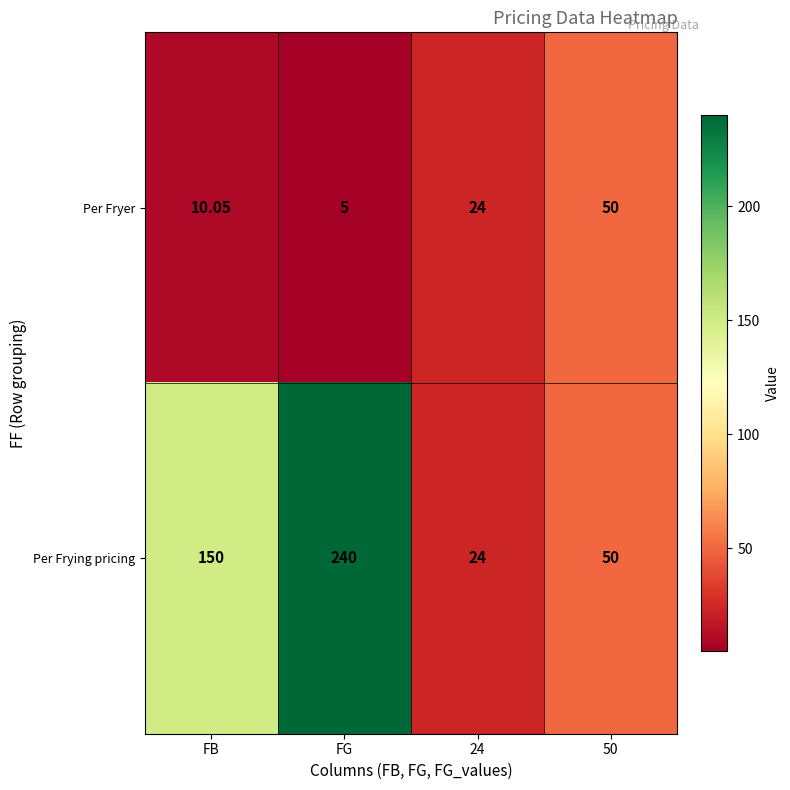

Rank the series at FG from lowest to highest value.

Per Fryer, Per Frying pricing